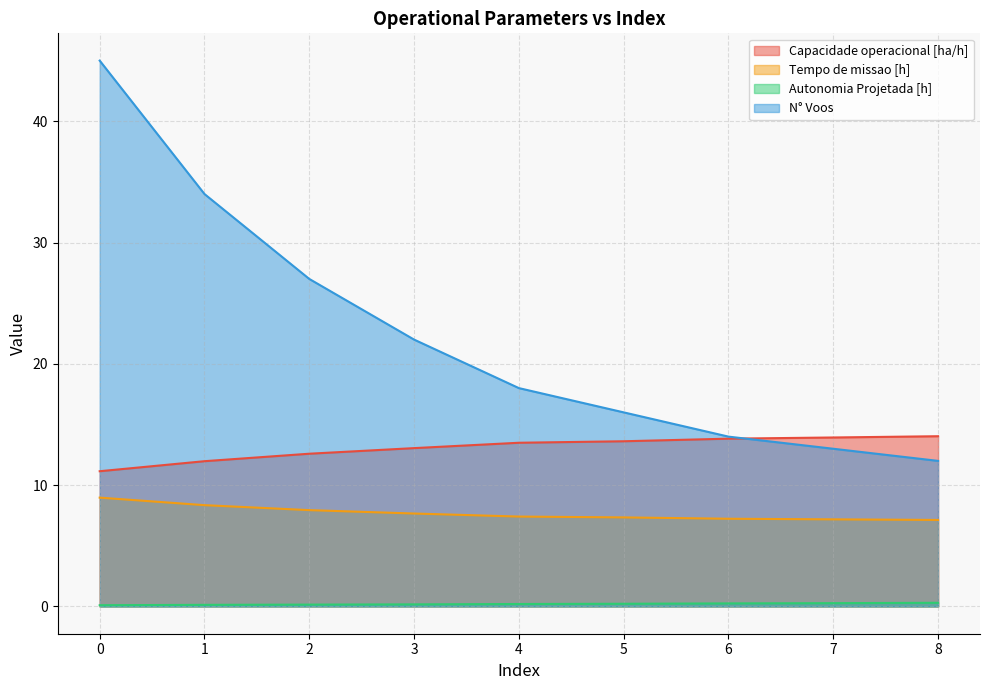

True or false: Capacidade operacional [ha/h] has a value of 22.5 at 7.

False